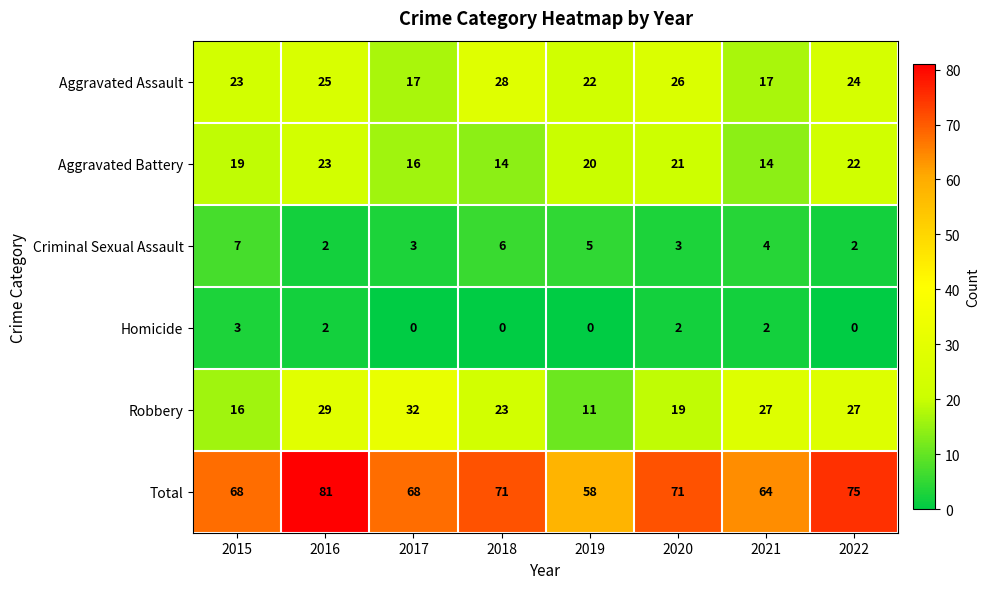

Is it true that Homicide equals 2 at 2021?

True